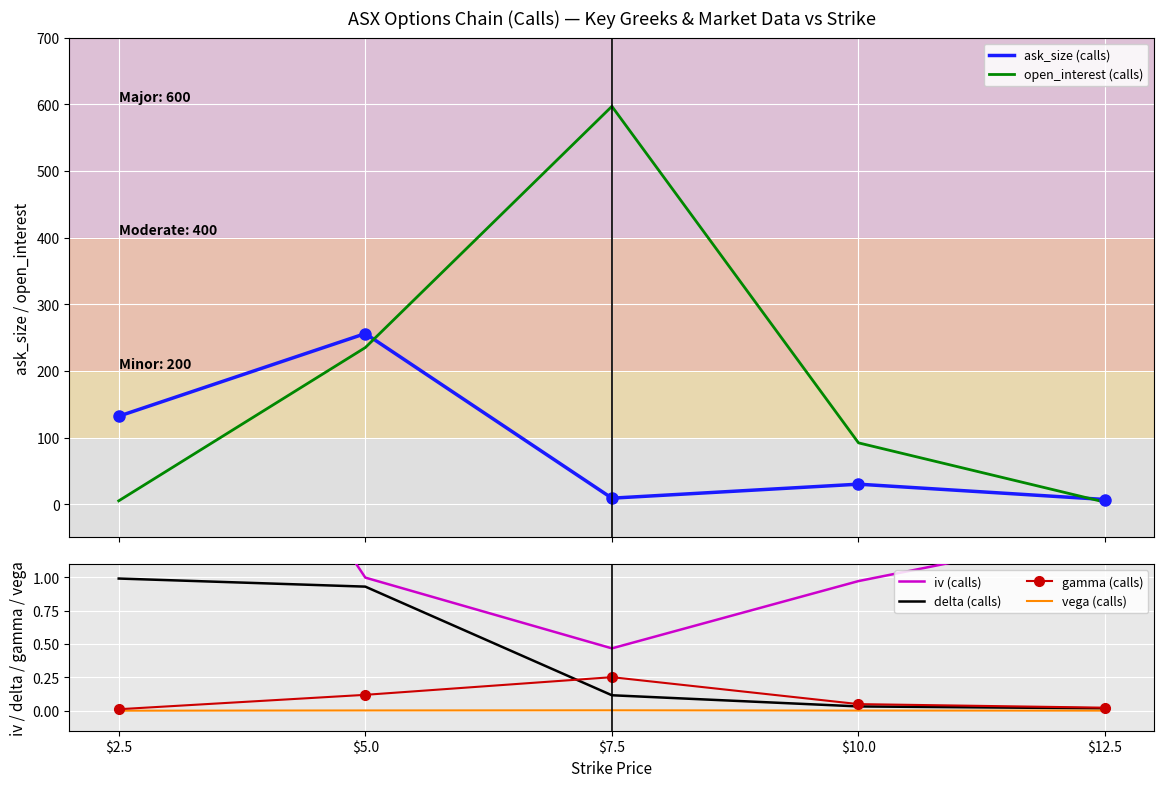

At $5.0, list the series in order from smallest to largest.

vega (calls), gamma (calls), delta (calls), iv (calls), open_interest (calls), ask_size (calls)